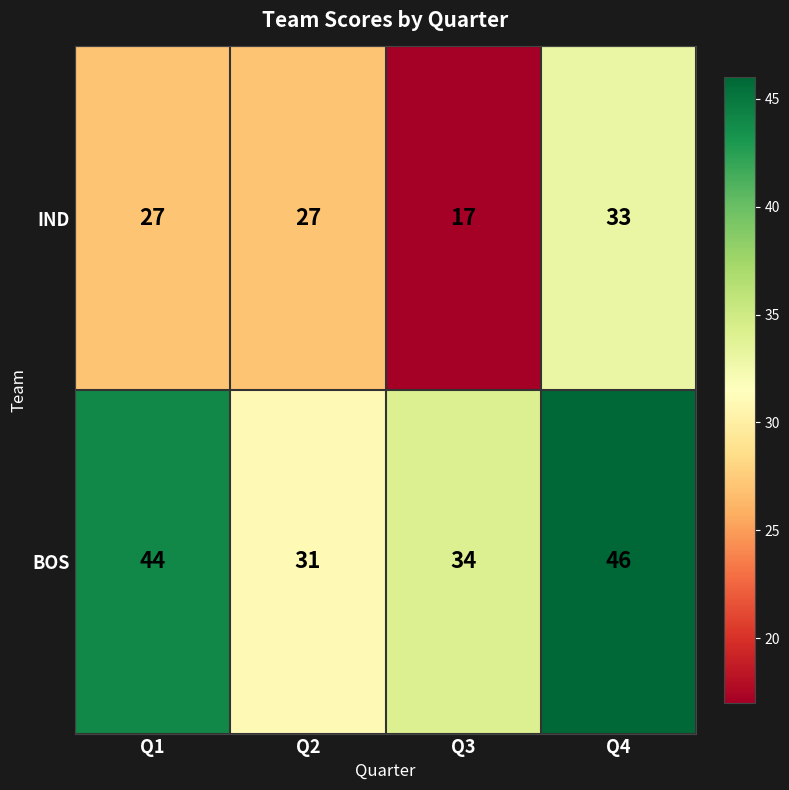

What is the spread (max minus min) of values at Q4?

13